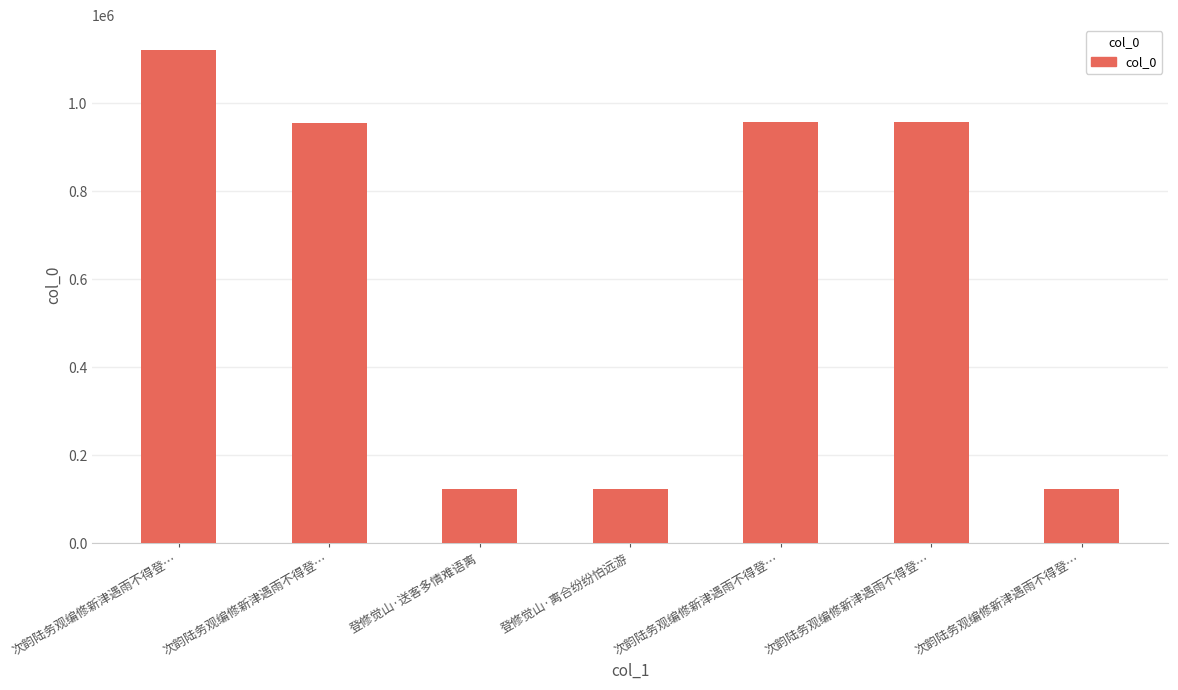

How many bars are there in total?

7